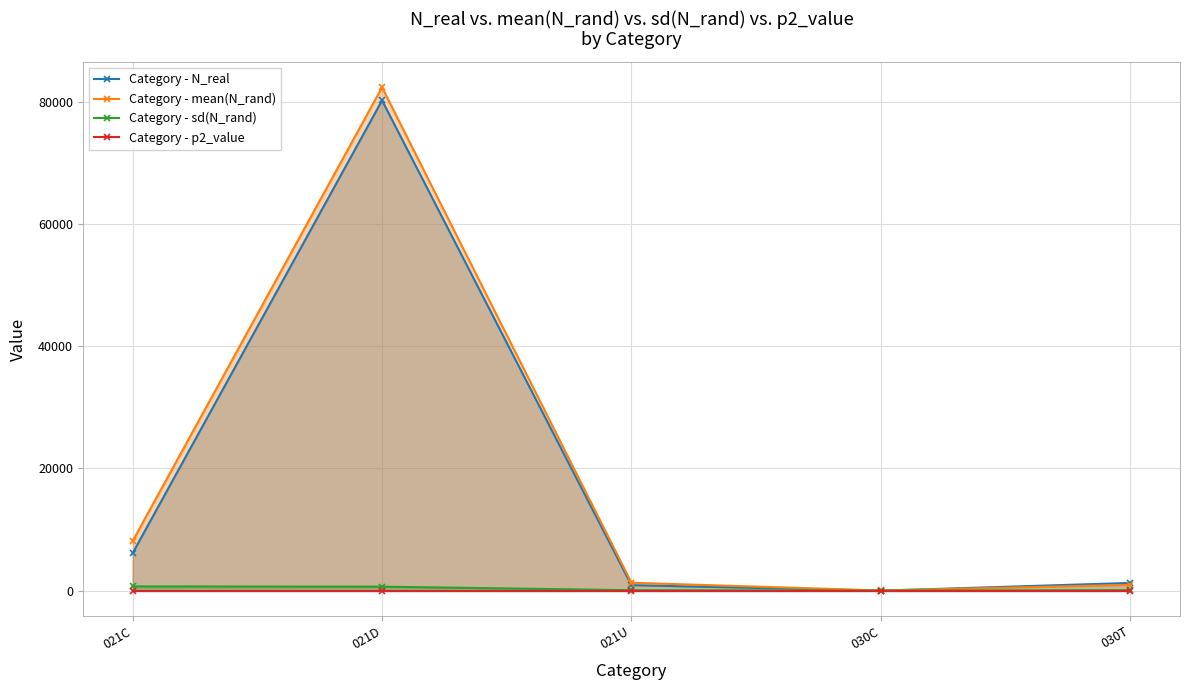

The Category - N_real series shows 4.0 at 030C. True or false?

True